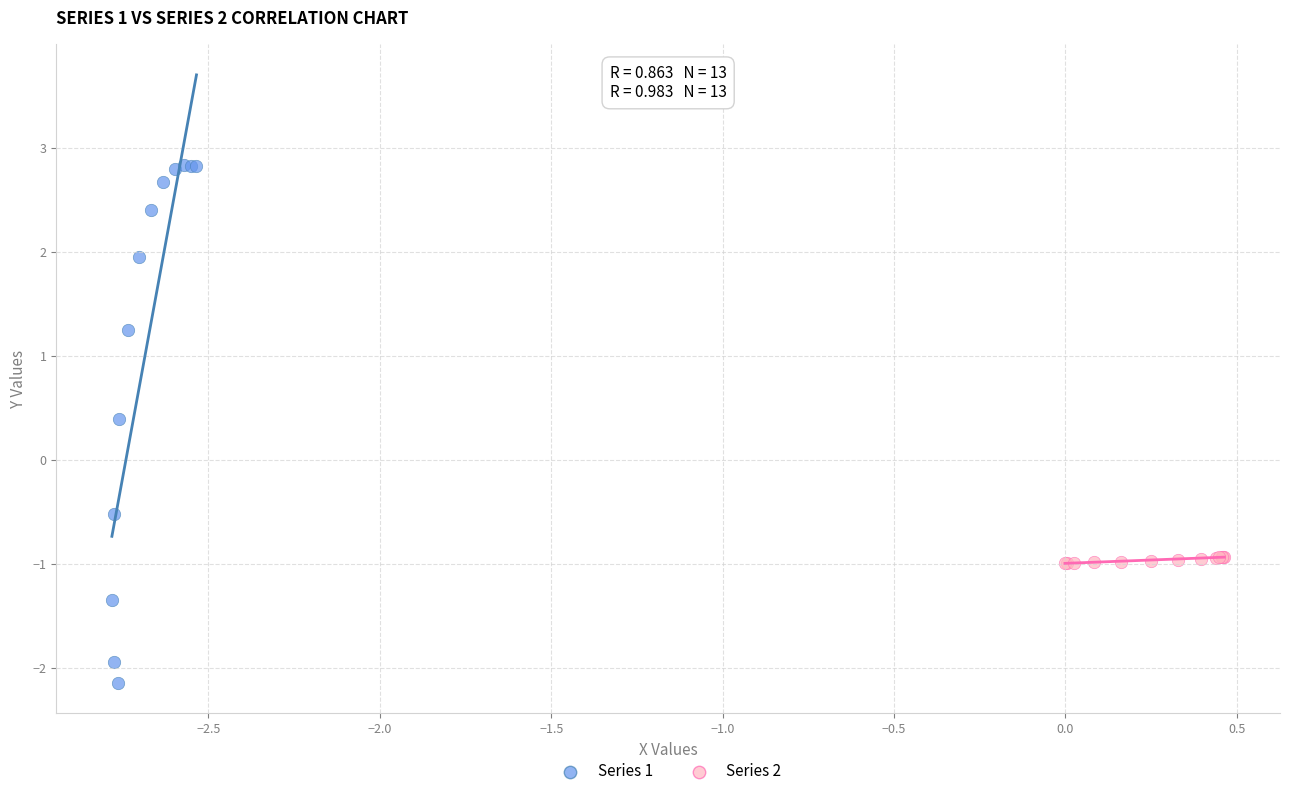

What are all the series names shown in the legend?

Series 1, Series 2